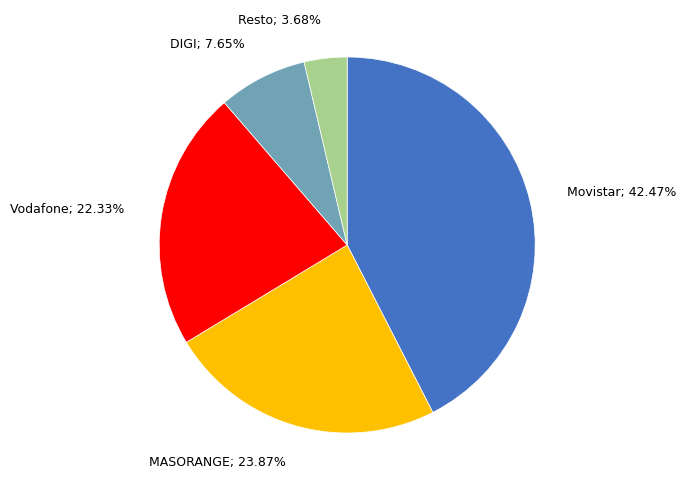

Is there a majority slice in this chart?

No